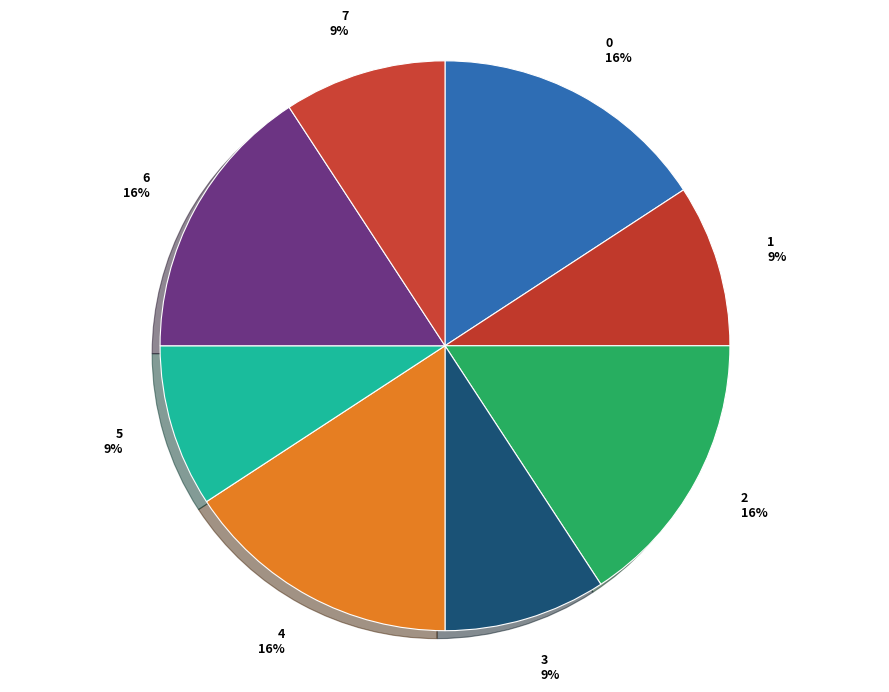

Does 7 represent more than half of the total?

No